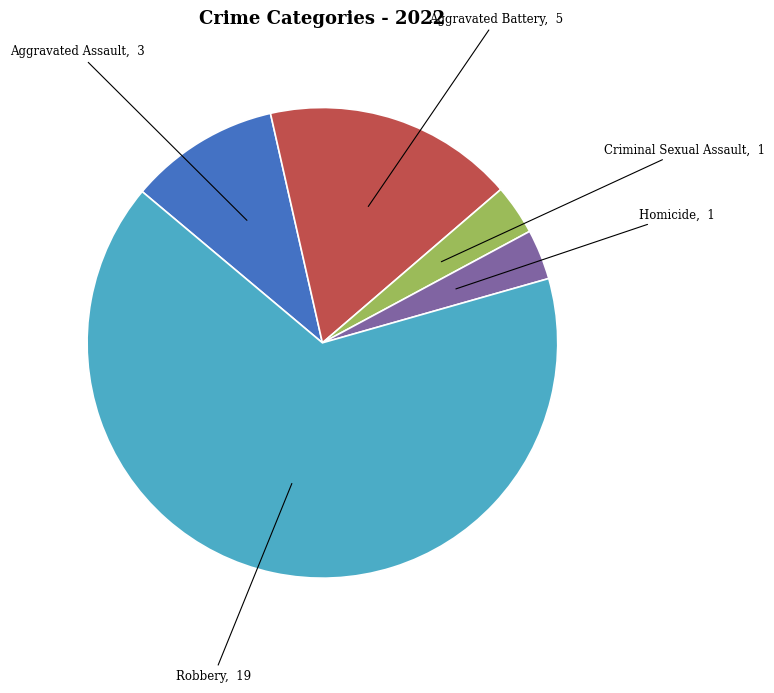

Is Robbery the majority of the pie?

Yes